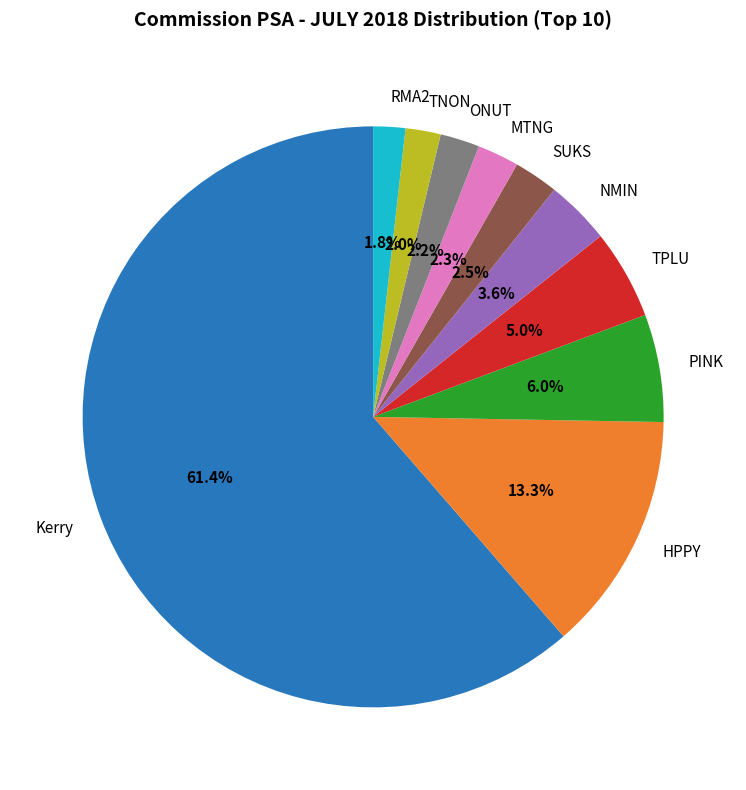

Between TPLU and TNON, which is larger?

TPLU